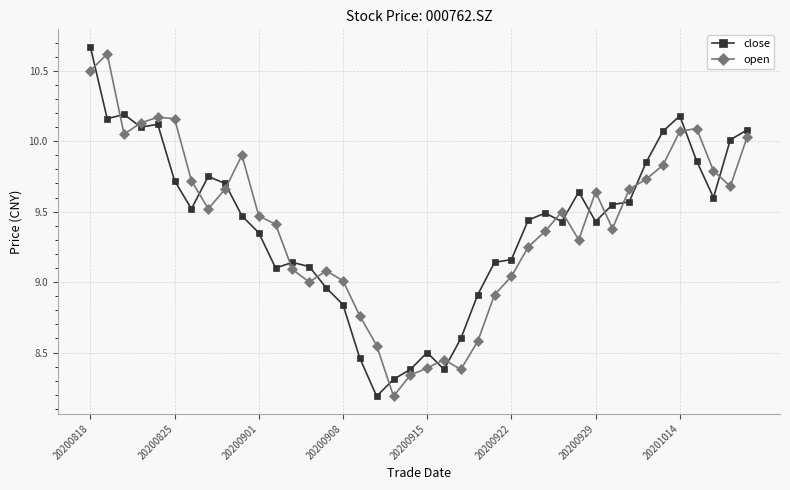

Does the chart display data point markers on the line(s)?

Yes